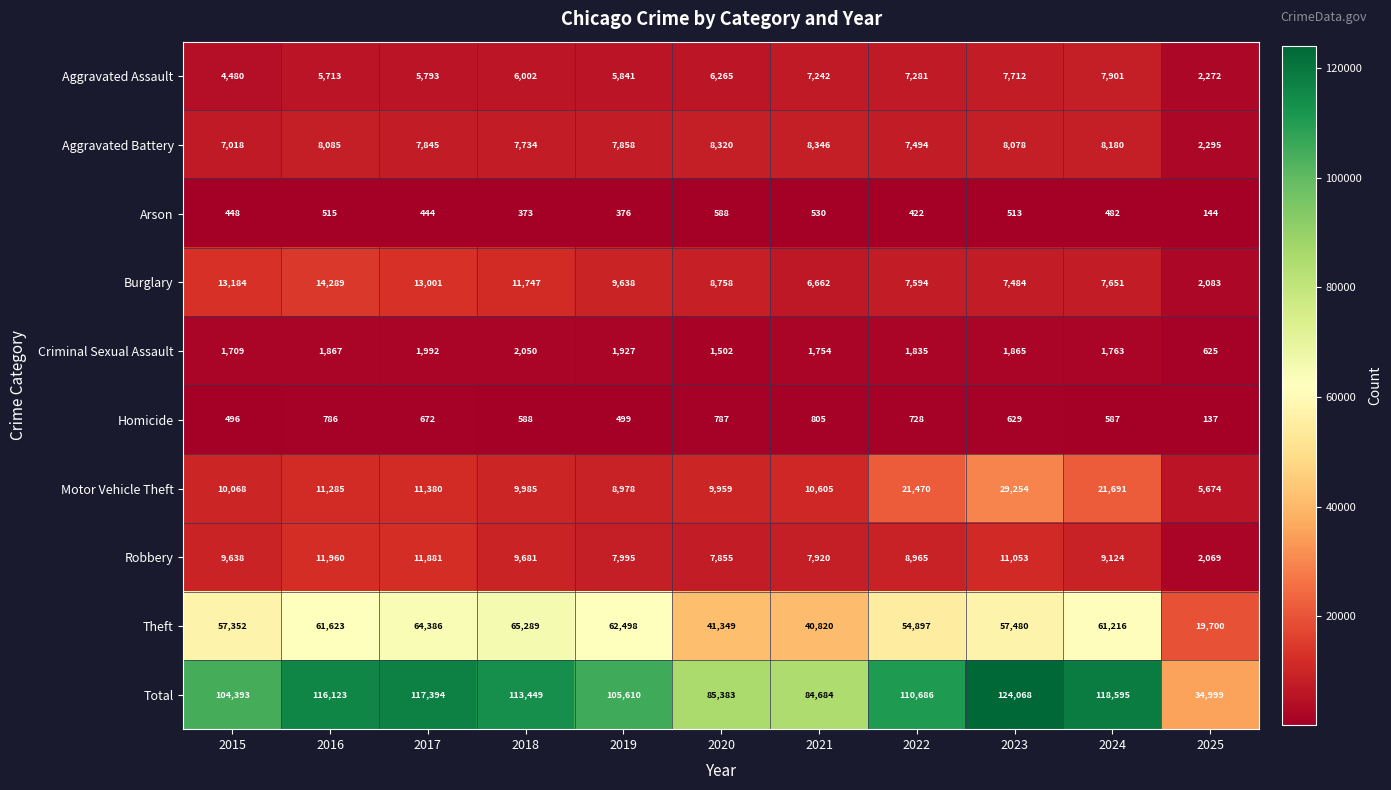

What is the difference between the maximum and minimum values in the Burglary series?

12206